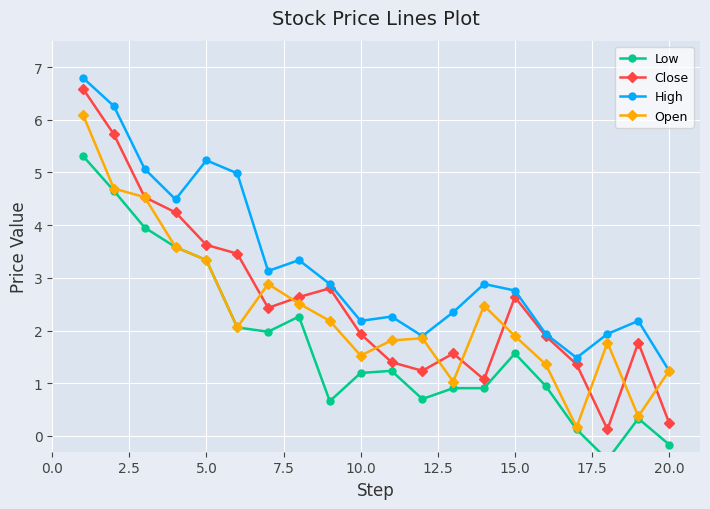

At how many categories does at least one series exceed 4?

6